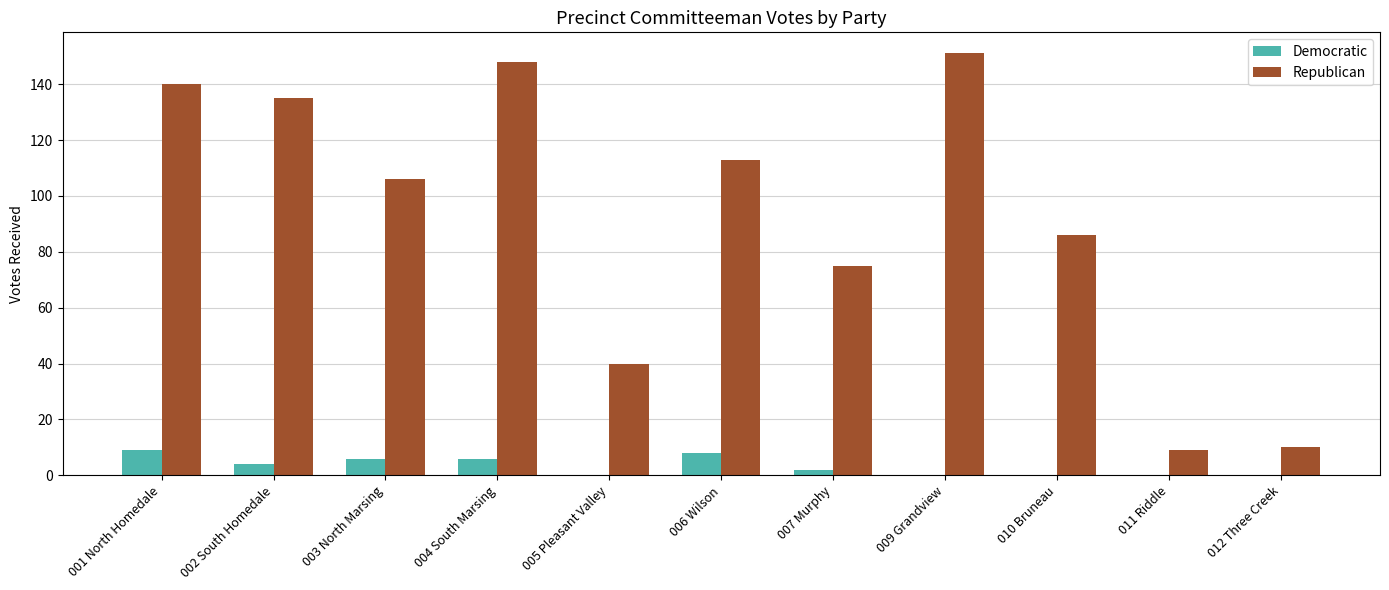

What is the maximum value shown in the chart?

151